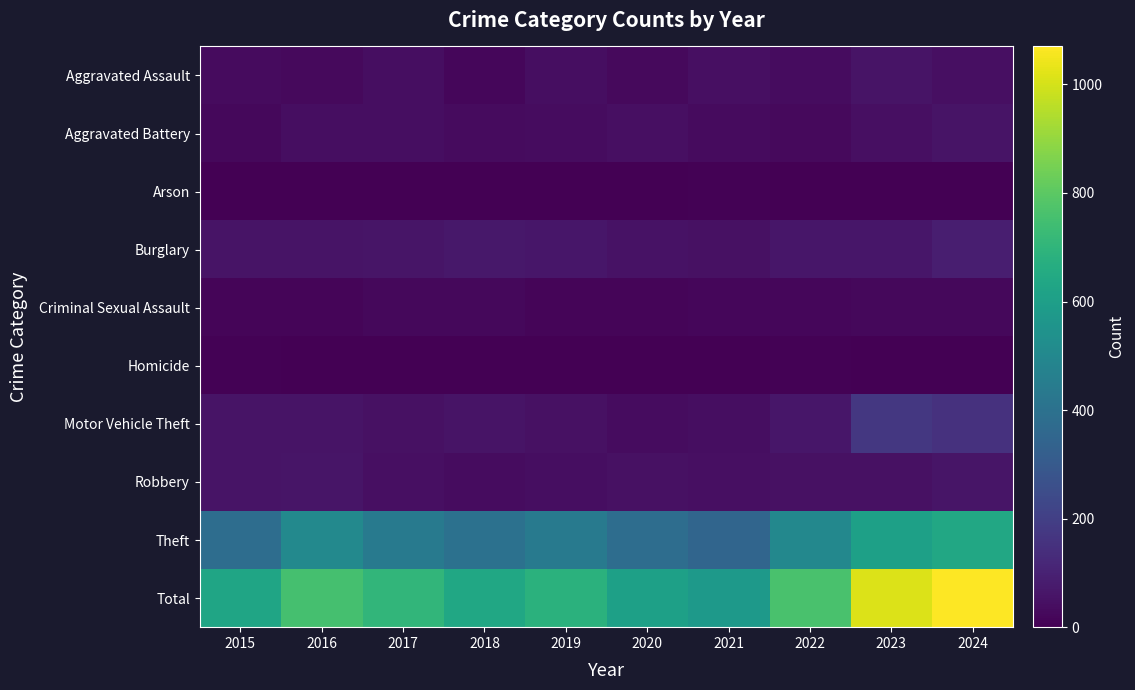

Between 2023 and 2015, which is larger?

2023